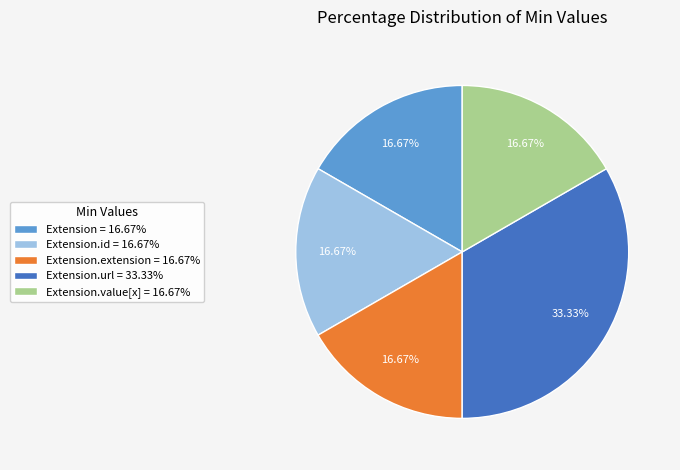

Do Extension.value[x] = 16.67% and Extension.extension = 16.67% together represent more than half of the pie?

No